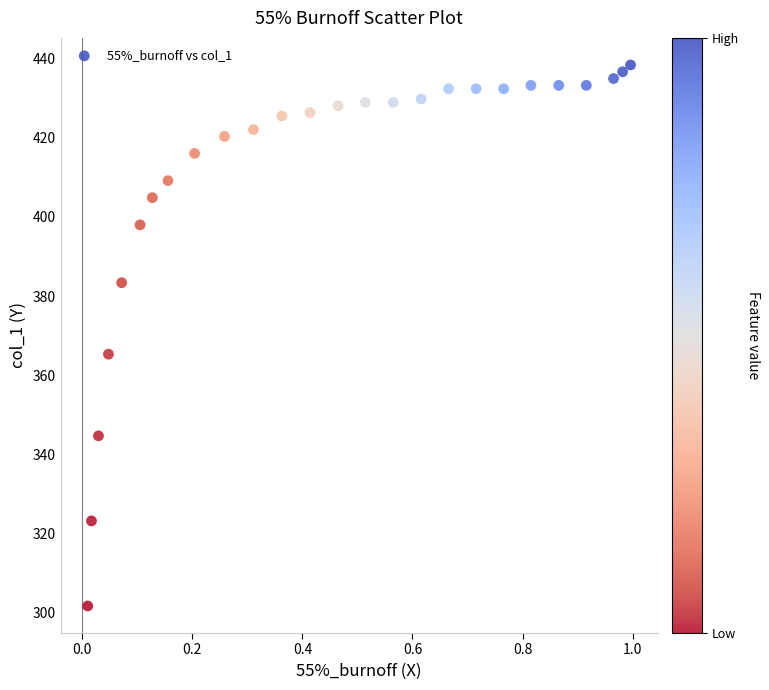

What Y value in the scatter plot is closest to 370?

365.3